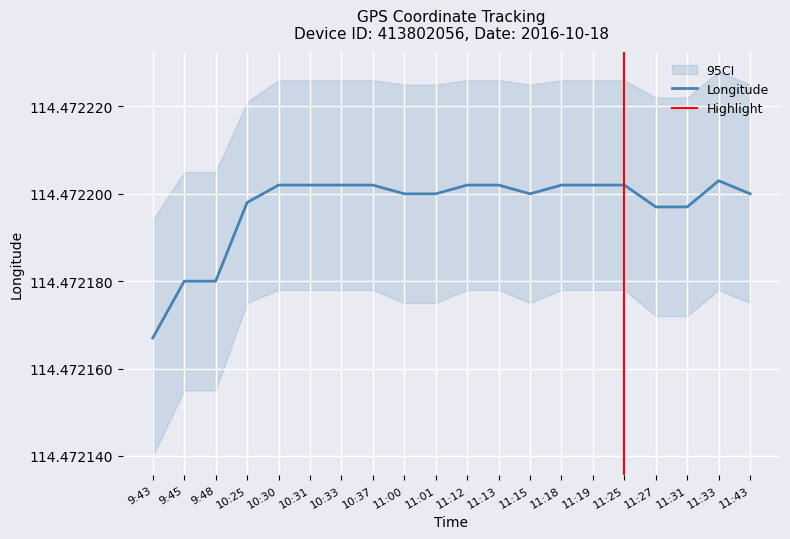

How many lines are shown in the chart?

2